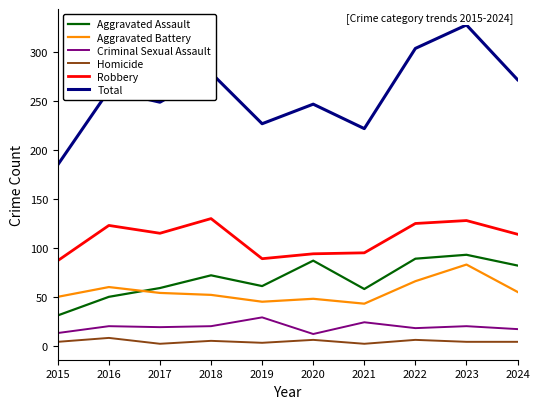

What value does the Robbery series have at 2016?

123